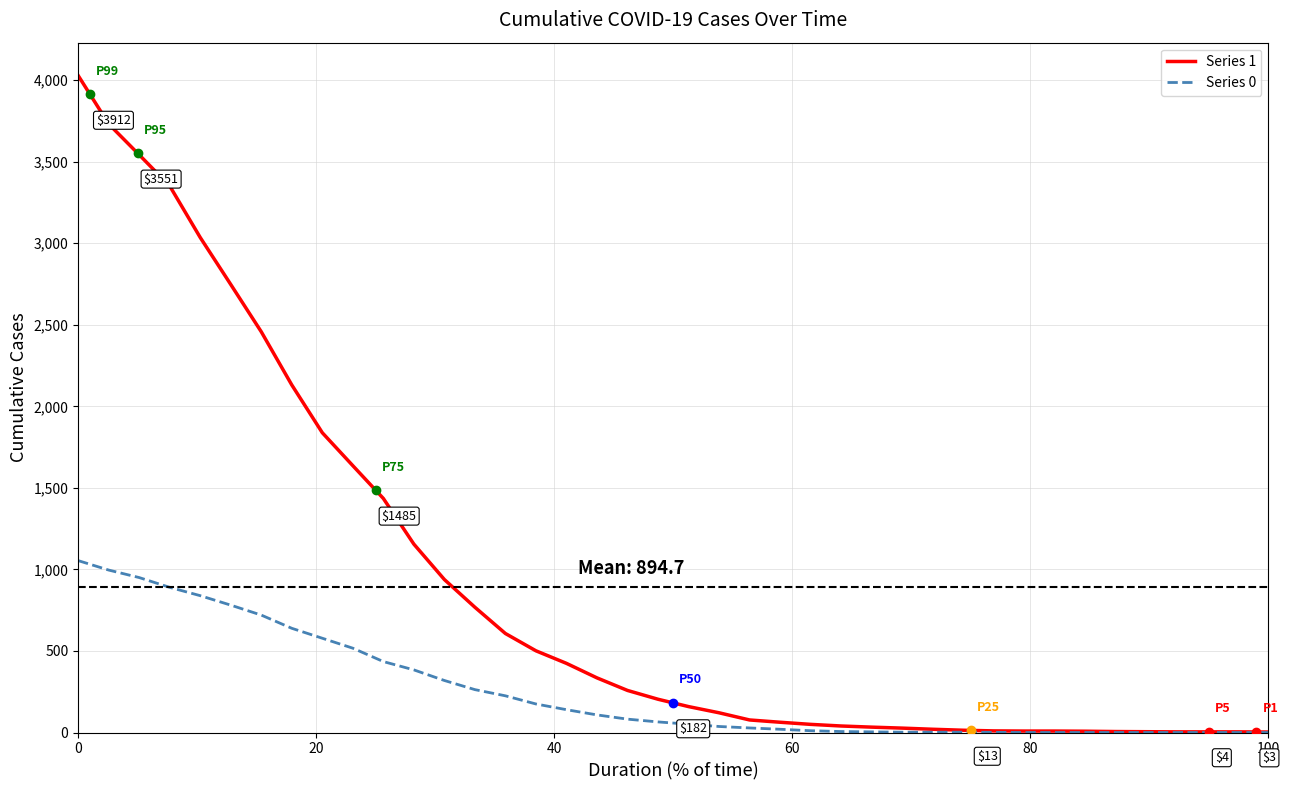

Which series has the largest range (max minus min)?

Series 1